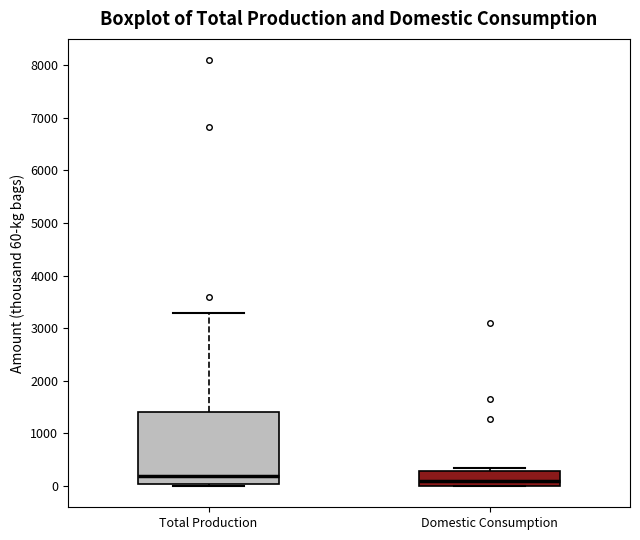

Reading left to right, transcribe this box plot: for each box, give where its median line is, the range the box spans, and where its two whiskers end, as read against the y-axis. The values are not printed on the chart, so give them approximately, as read against the axis.

Total Production: median 200, box 0 to 1400, whiskers 0 (just below the box's lower edge) to 3300
Domestic Consumption: median 100, box 0 to 300, whiskers 0 to 300 (just above the box's upper edge)